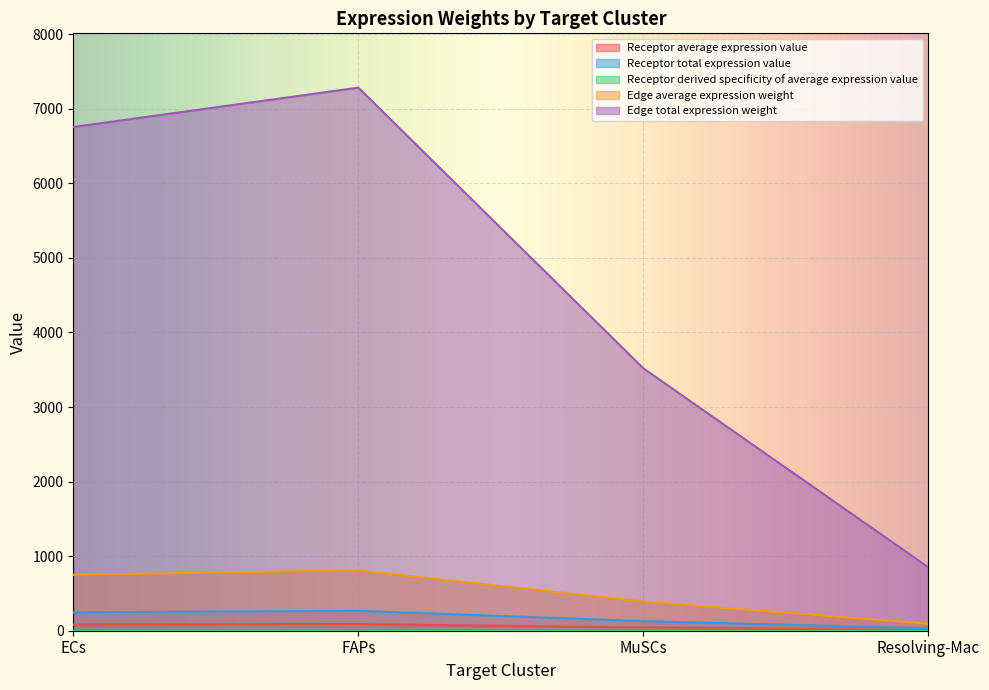

Which category has the lowest value across all series?

Resolving-Mac